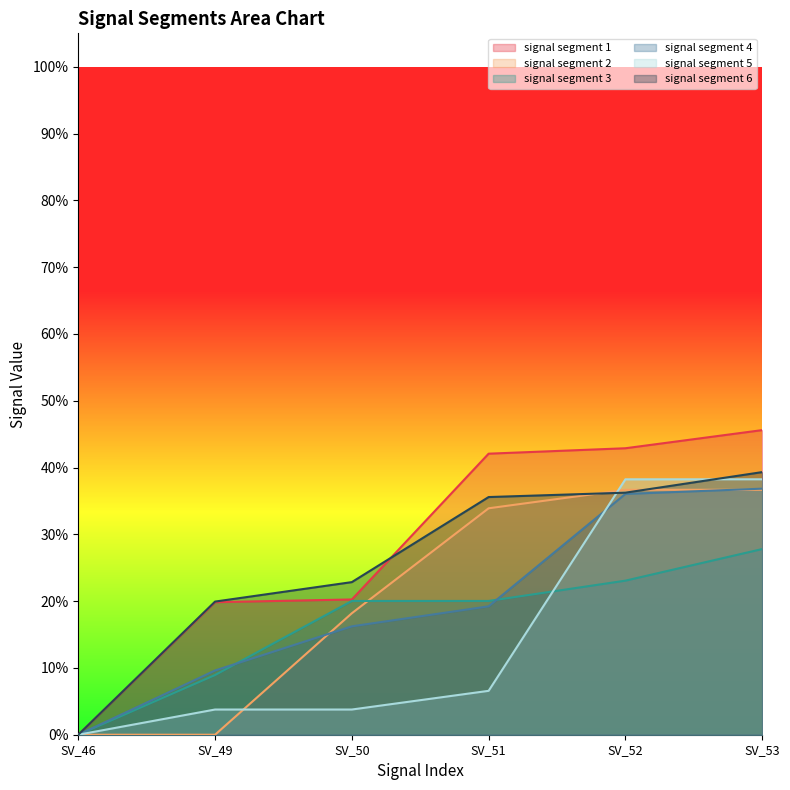

Reading left to right, what are all the values shown in this chart?

signal segment 1: SV_46=0.0	SV_49=0.2	SV_50=0.2	SV_51=0.4	SV_52=0.4	SV_53=0.5
signal segment 2: SV_46=0.0	SV_49=0.0	SV_50=0.2	SV_51=0.3	SV_52=0.4	SV_53=0.4
signal segment 3: SV_46=0.0	SV_49=0.1	SV_50=0.2	SV_51=0.2	SV_52=0.2	SV_53=0.3
signal segment 4: SV_46=0.0	SV_49=0.1	SV_50=0.2	SV_51=0.2	SV_52=0.4	SV_53=0.4
signal segment 5: SV_46=0.0	SV_49=0.0	SV_50=0.0	SV_51=0.1	SV_52=0.4	SV_53=0.4
signal segment 6: SV_46=0.0	SV_49=0.2	SV_50=0.2	SV_51=0.4	SV_52=0.4	SV_53=0.4